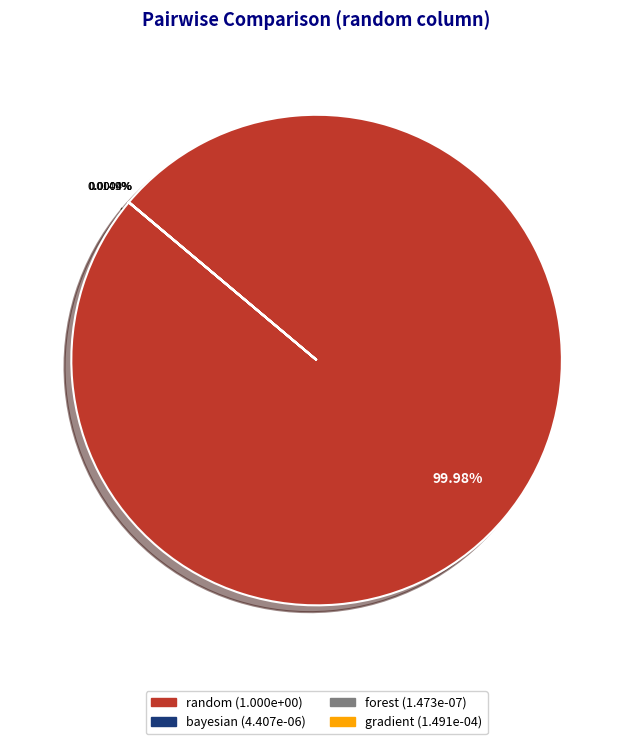

Which slice represents more than half of the pie?

random